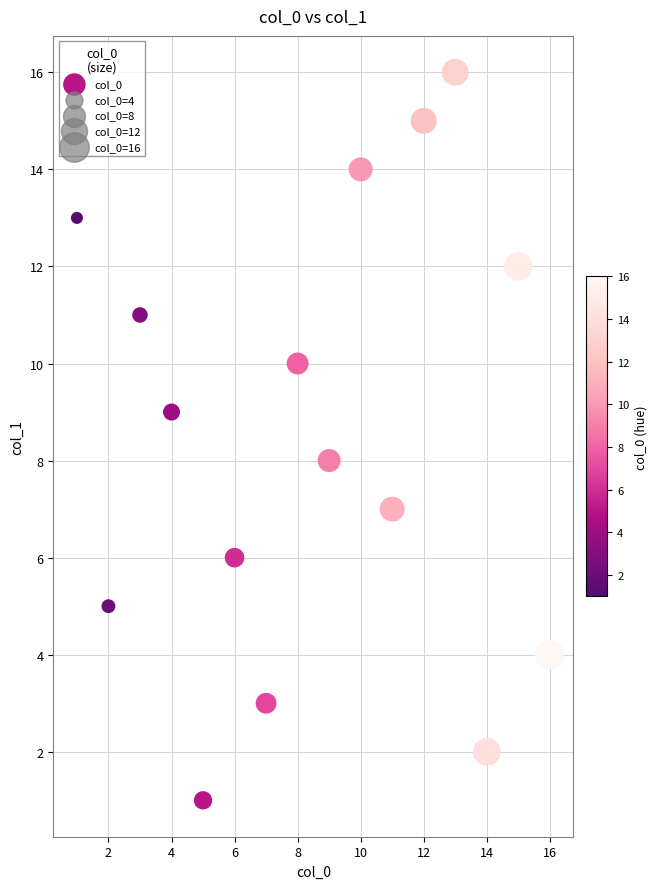

What is the range of Y values (max minus min)?

15